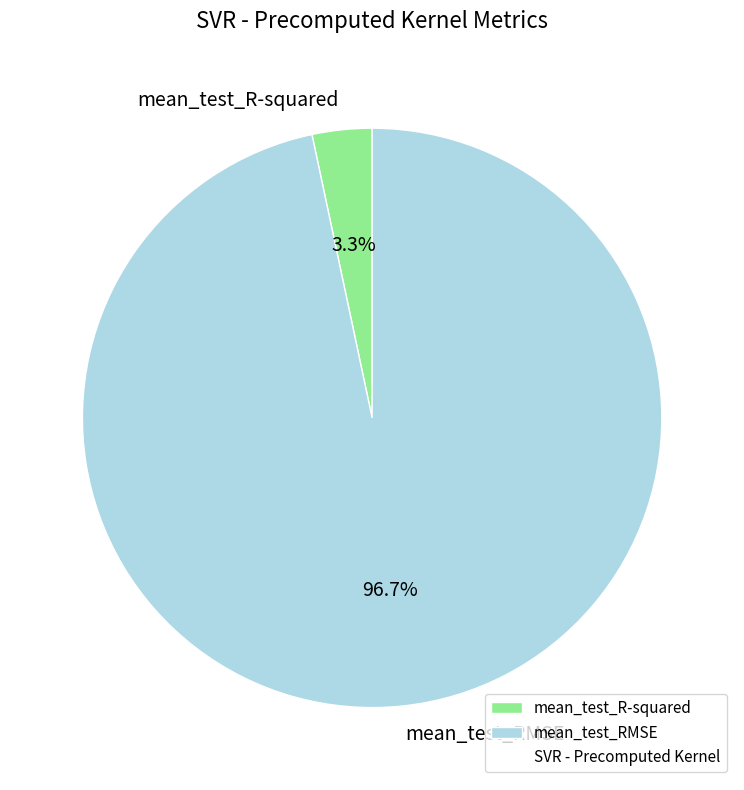

How many segments does this pie chart have?

2